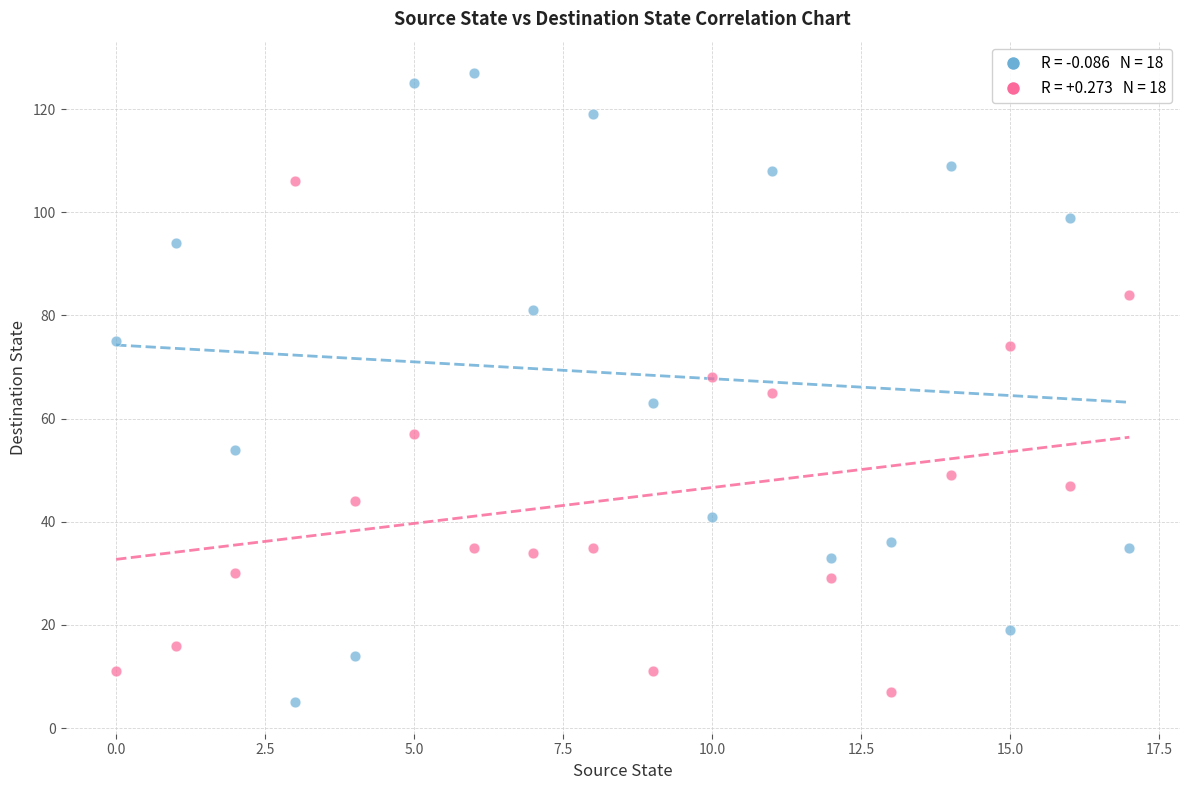

Across all data points, what is the range of Y values (max minus min)?

122